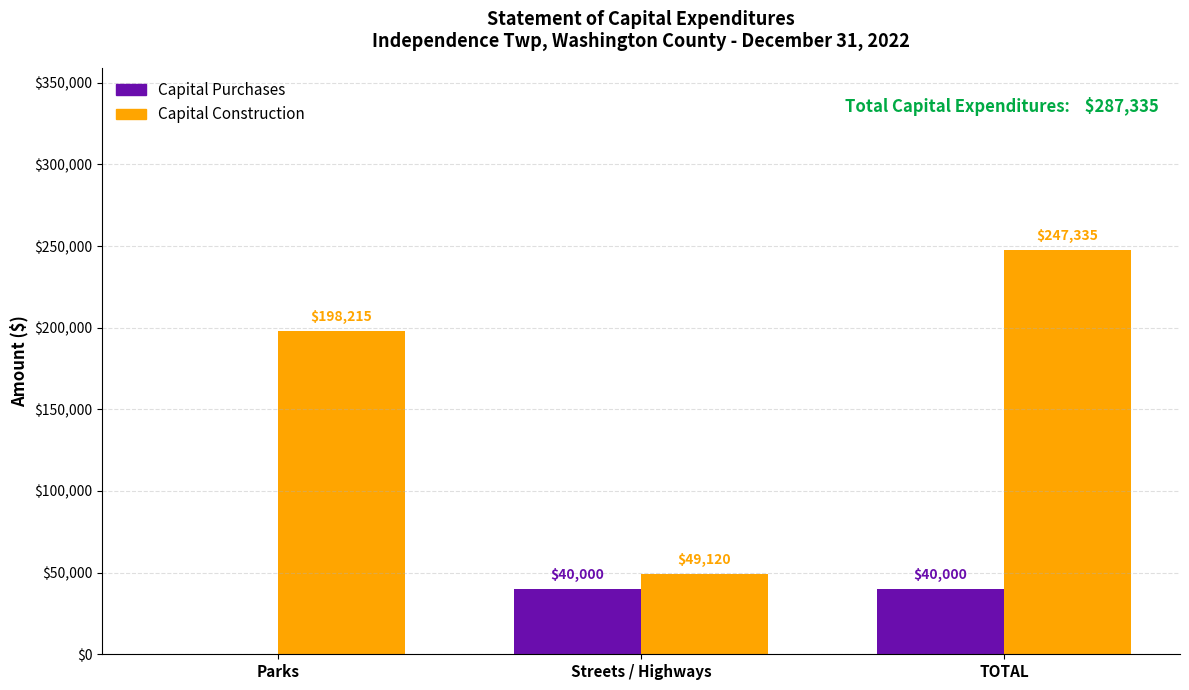

Is it true that Capital Purchases equals 27768 at TOTAL?

False